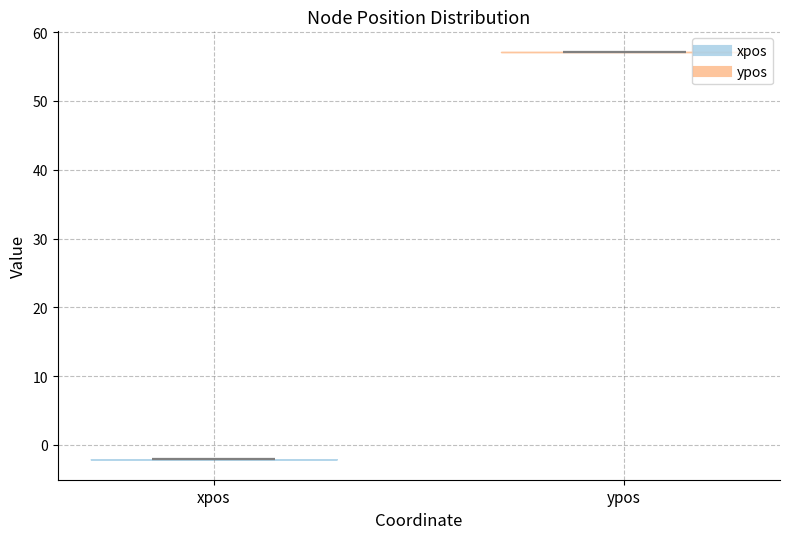

Where does the median line of the violin for ypos sit on the y-axis? The values are not printed on the chart, so give them approximately, as read against the axis.

57